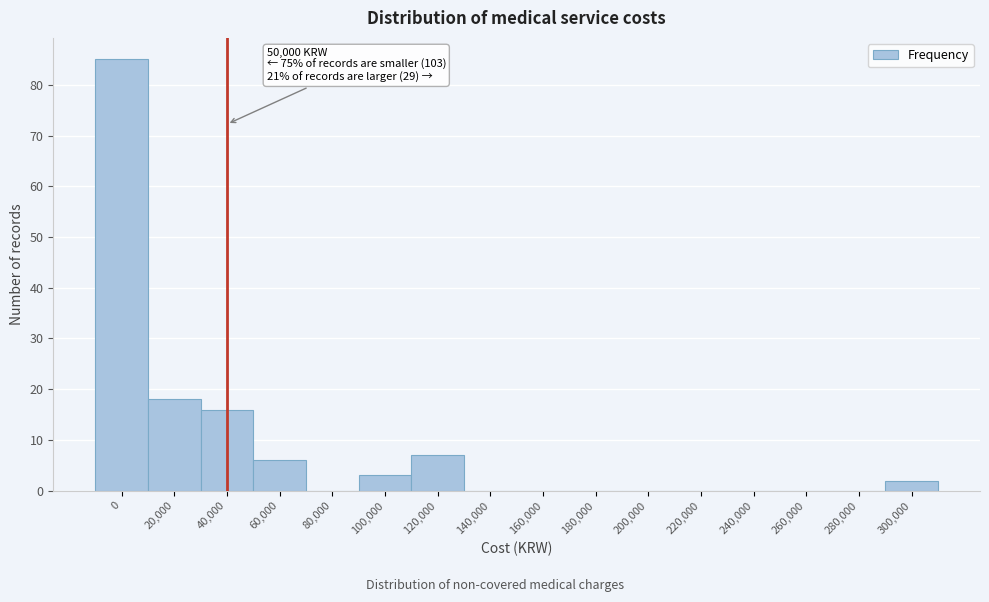

Reading left to right, extract all data points from this chart.

0=85	20,000=18	40,000=16	60,000=6	80,000=0	100,000=3	120,000=7	140,000=0	160,000=0	180,000=0	200,000=0	220,000=0	240,000=0	260,000=0	280,000=0	300,000=2